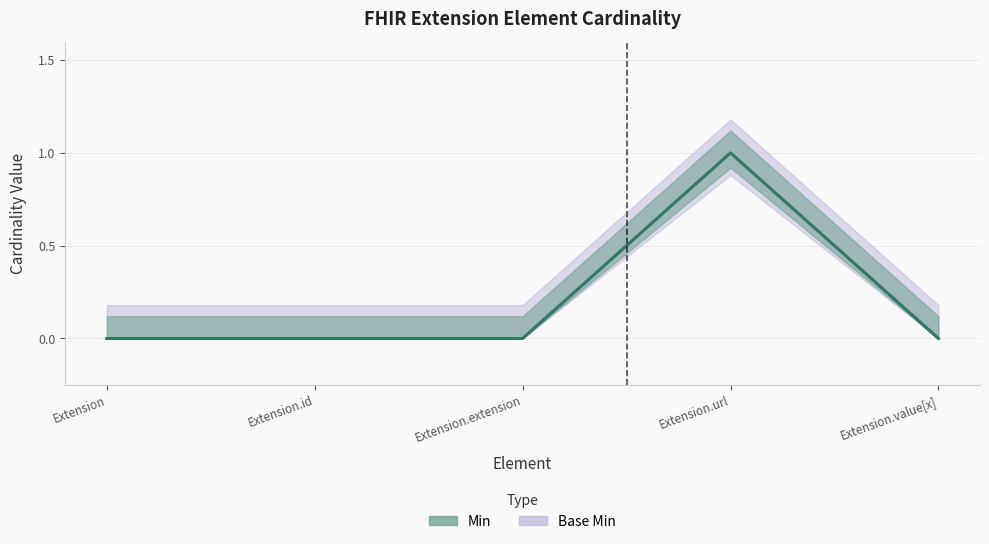

What position from the left is Extension.extension?

3